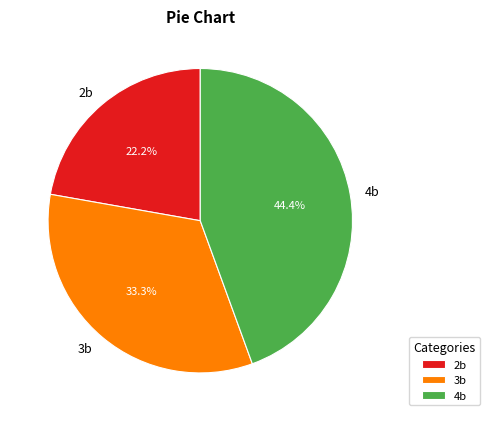

Does 2b account for over 50% of the chart?

No